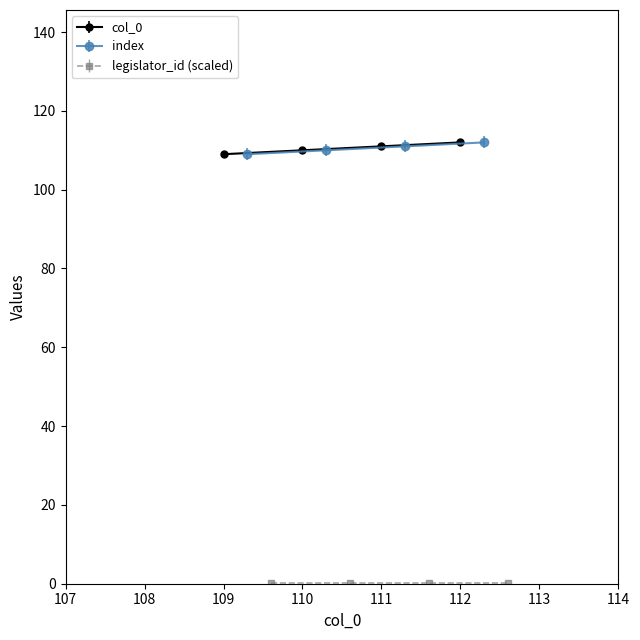

True or false: col_0 has more than 1 points higher than both neighbors.

False